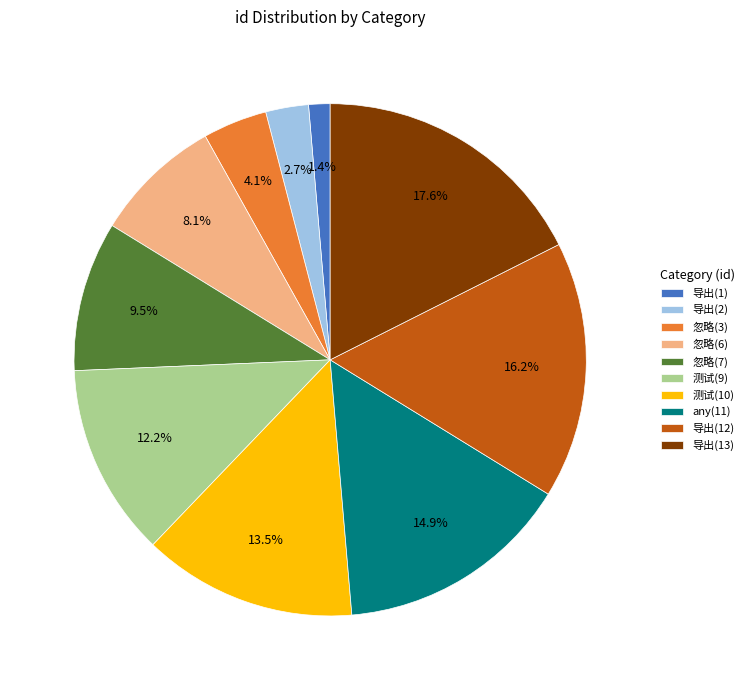

How many segments does this pie chart have?

10